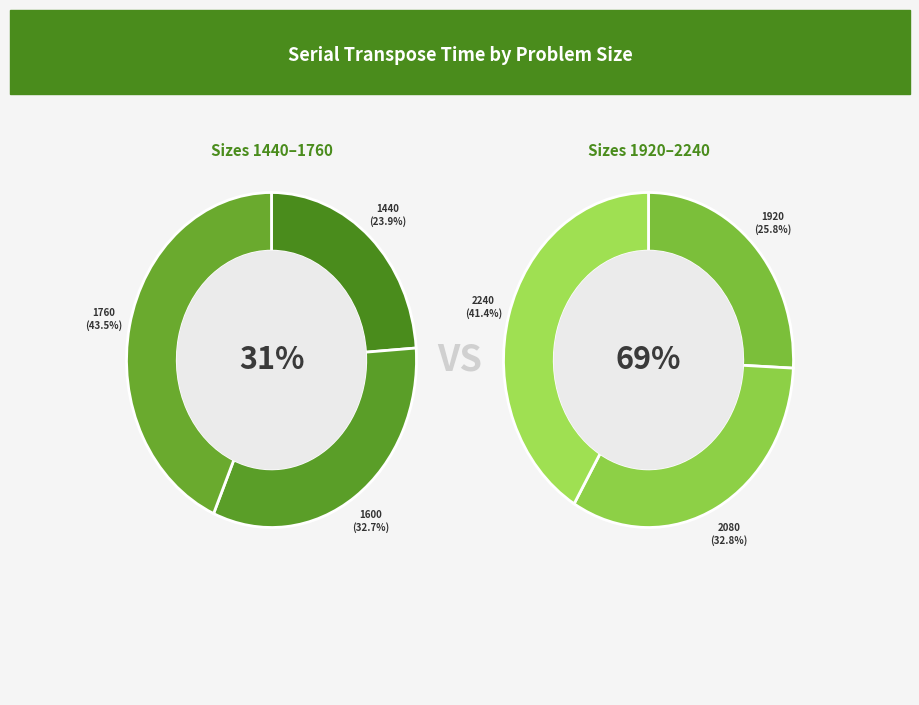

To the nearest percent, what is the combined percentage of 2080 and 1920?

40%